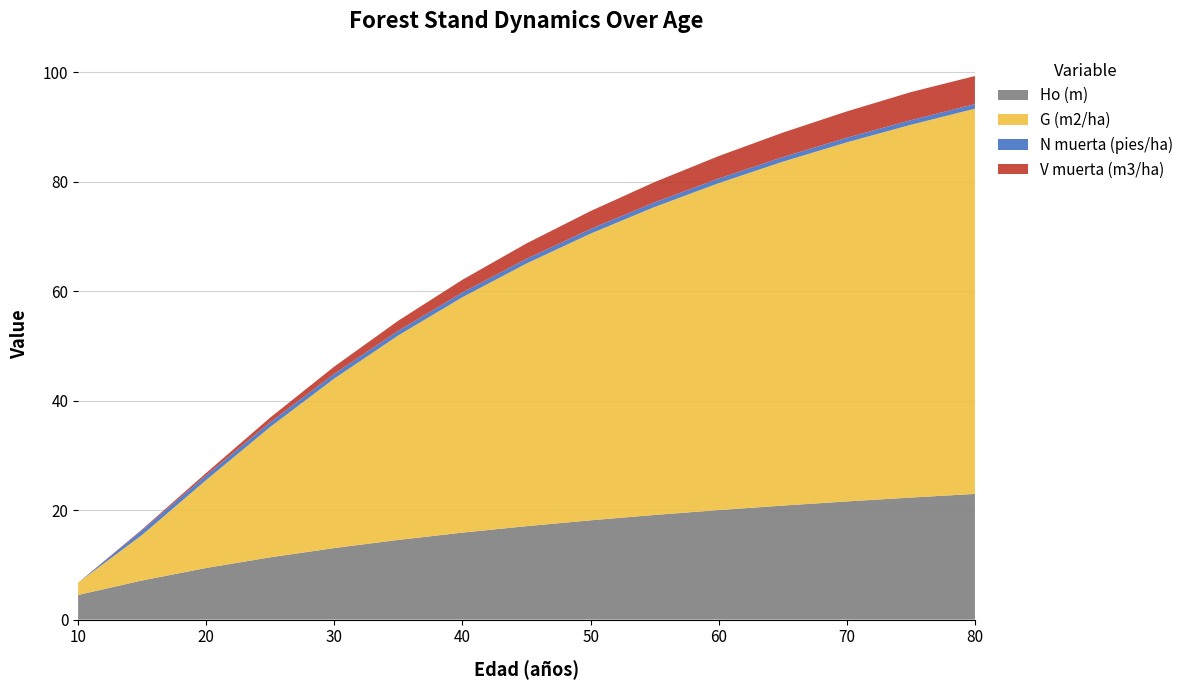

Reading left to right, extract all data points from this chart.

Ho (m): 10=4.5	15=7.2	20=9.4	25=11.4	30=13.1	35=14.6	40=15.9	45=17.1	50=18.1	55=19.1	60=20.0	65=20.8	70=21.6	75=22.3	80=23.0
G (m2/ha): 10=2.2	15=8.3	20=16.1	25=23.8	30=31.0	35=37.4	40=43.0	45=48.0	50=52.4	55=56.3	60=59.7	65=62.8	70=65.6	75=68.1	80=70.4
N muerta (pies/ha): 10=0.0	15=0.9	20=0.9	25=0.9	30=0.9	35=0.9	40=0.9	45=0.9	50=0.8	55=0.8	60=0.8	65=0.8	70=0.8	75=0.8	80=0.8
V muerta (m3/ha): 10=0.0	15=0.1	20=0.4	25=0.8	30=1.3	35=1.8	40=2.3	45=2.8	50=3.3	55=3.7	60=4.1	65=4.5	70=4.8	75=5.1	80=5.1